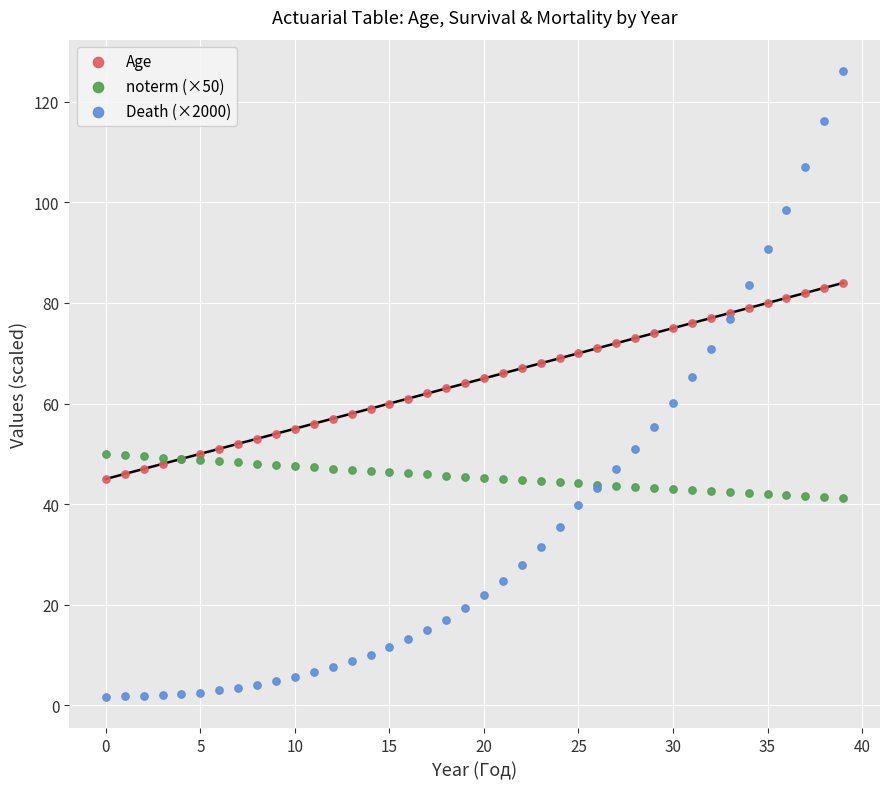

What are all the series names shown in the legend?

Age, noterm (×50), Death (×2000)